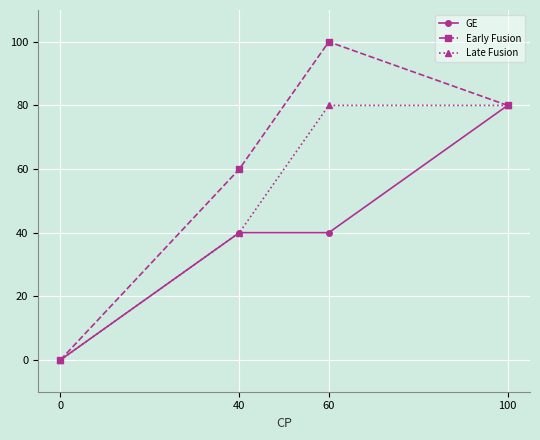

Between 0 and 60, which series saw the biggest shift?

Early Fusion